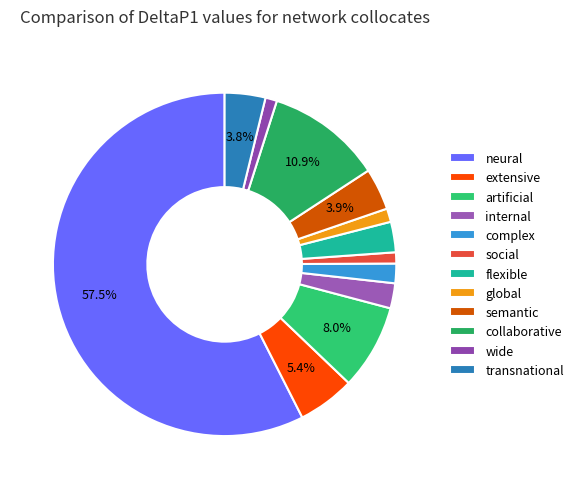

To the nearest percent, what percentage of the pie is global?

1%